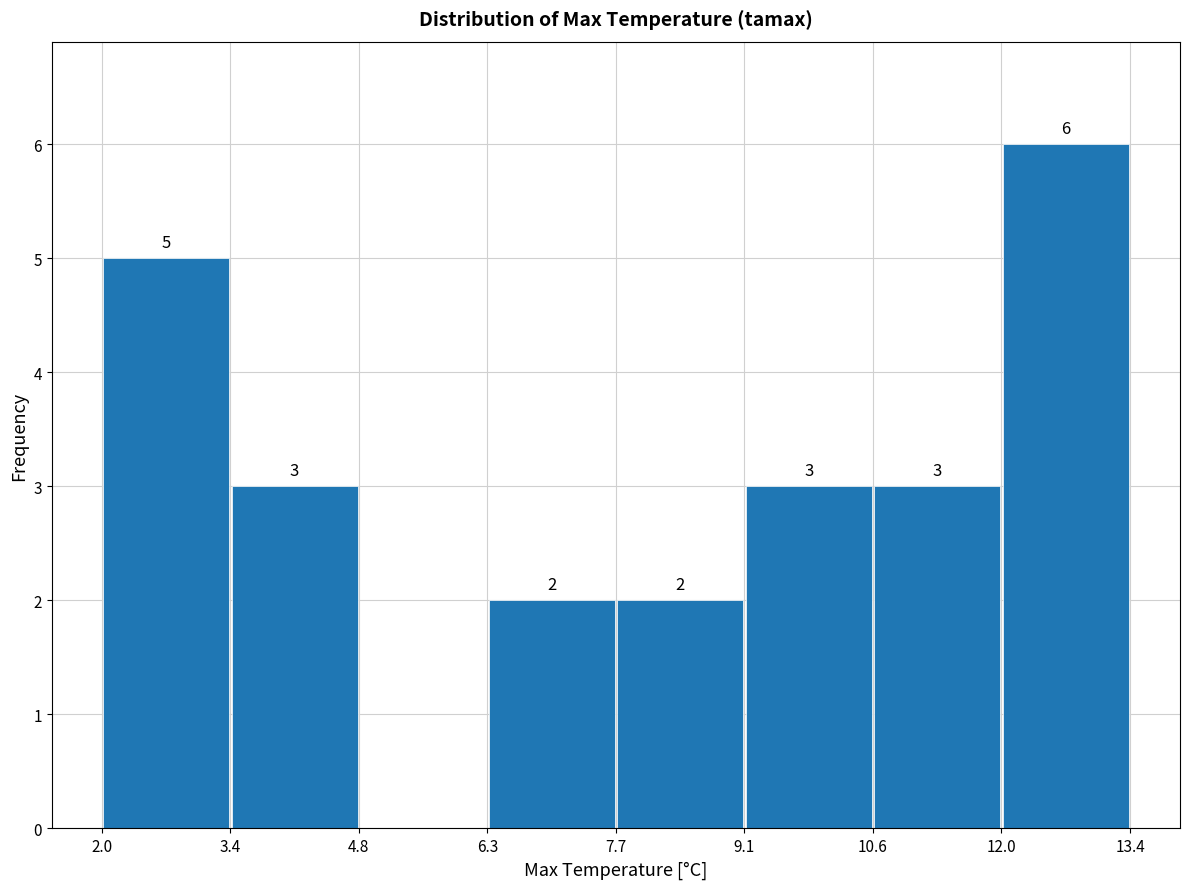

Which range on the x-axis has the tallest bar?

12.0 to 13.4